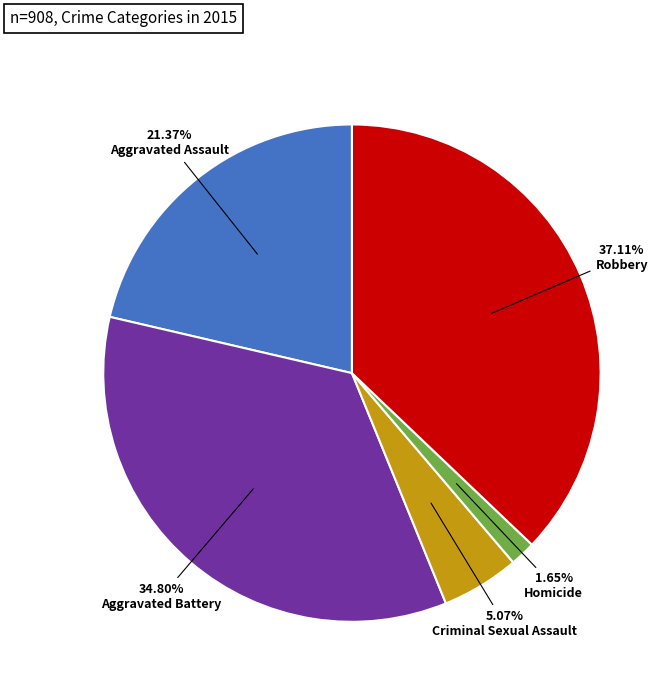

Does any single category account for the majority?

No